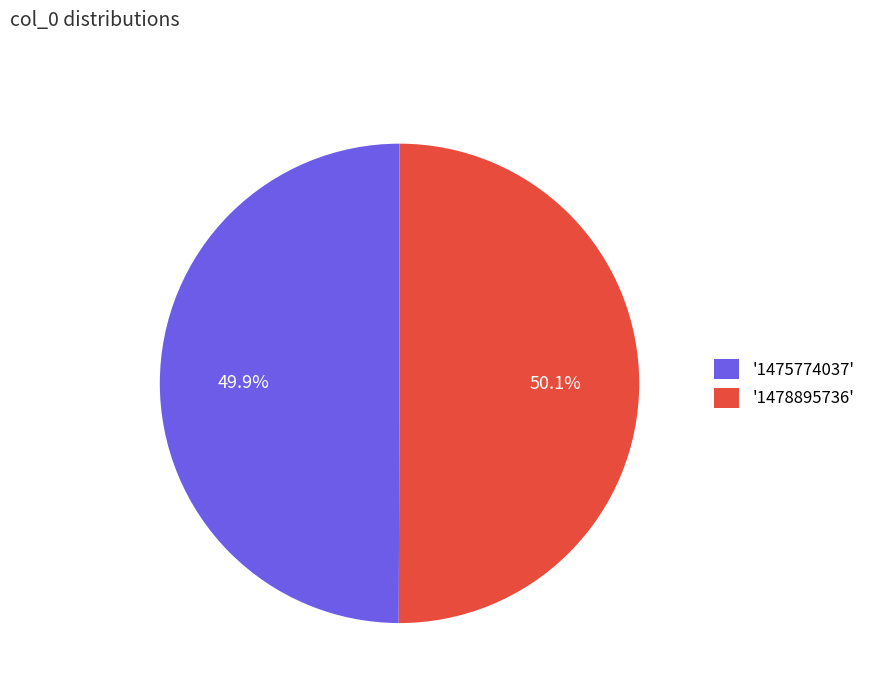

Does any single category account for the majority?

Yes